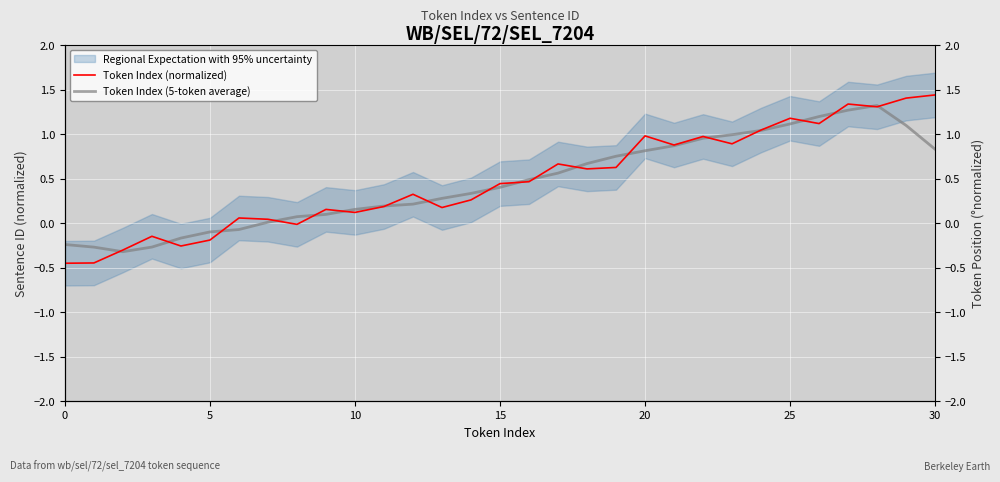

True or false: Token Index (5-token average) has a value of 0.5 at 16.

True